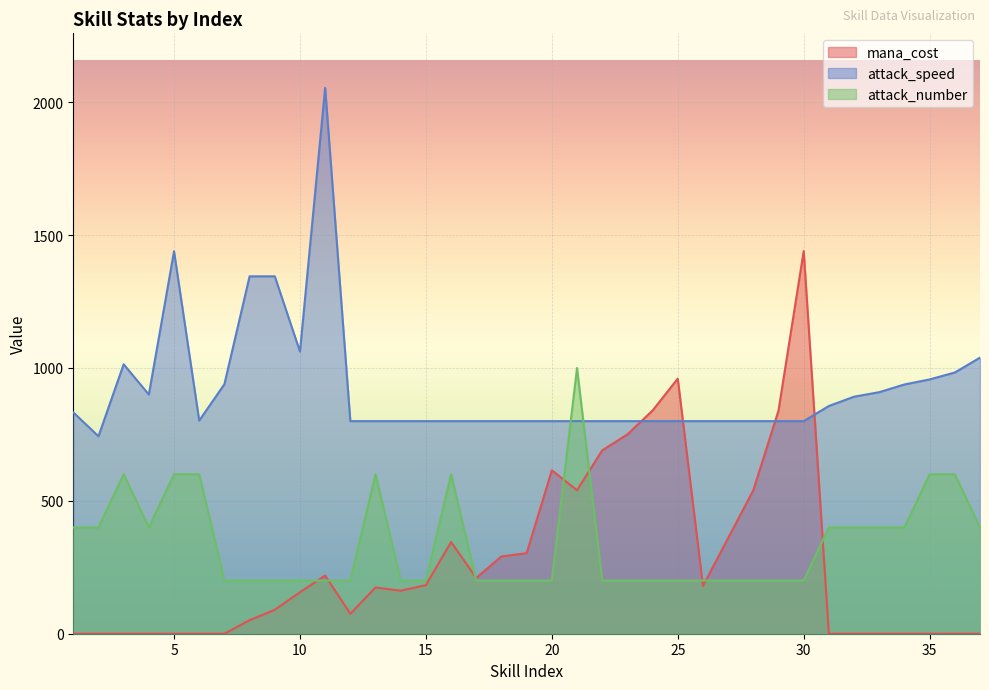

List the series in order of their peak value, highest first.

attack_speed, mana_cost, attack_number